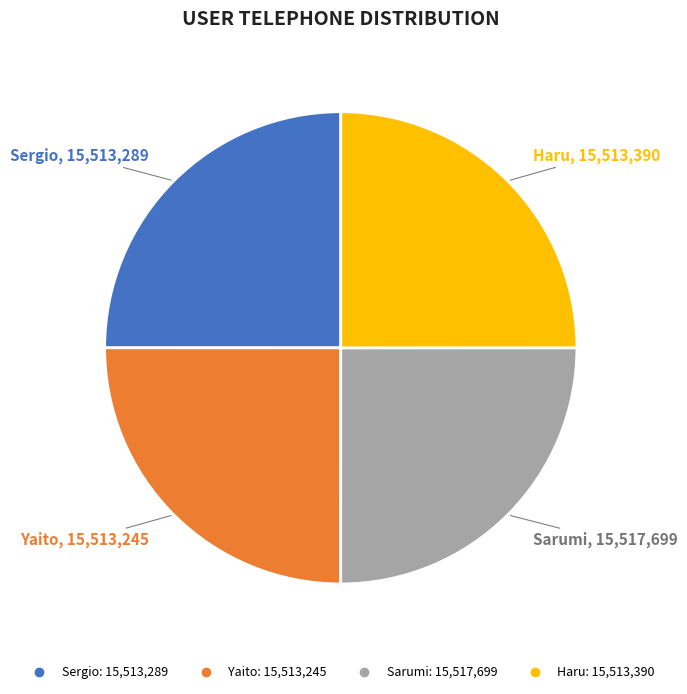

True or false: Yaito accounts for 25% of the total.

True